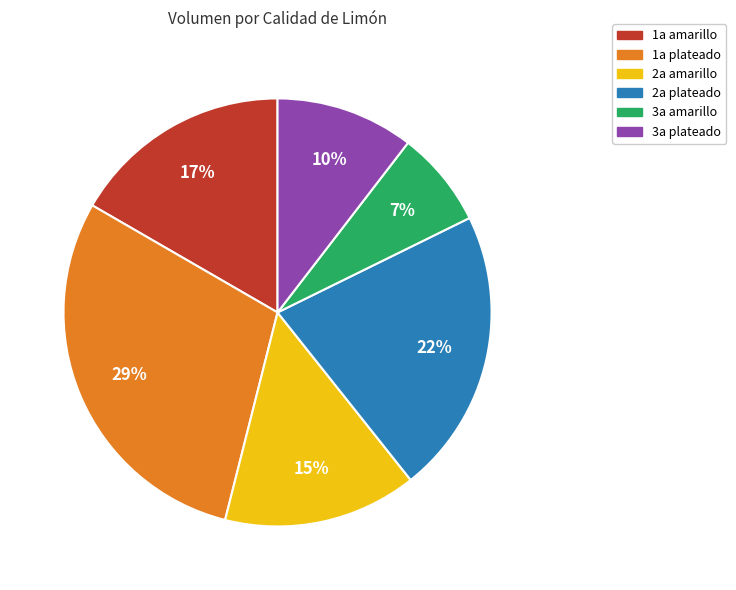

Which has a higher value, 2a plateado or 3a amarillo?

2a plateado